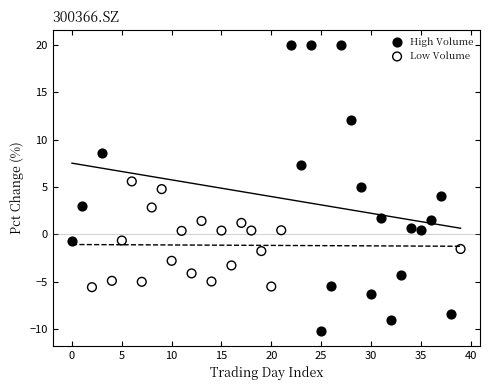

What are all the series names shown in the legend?

High Volume, Low Volume